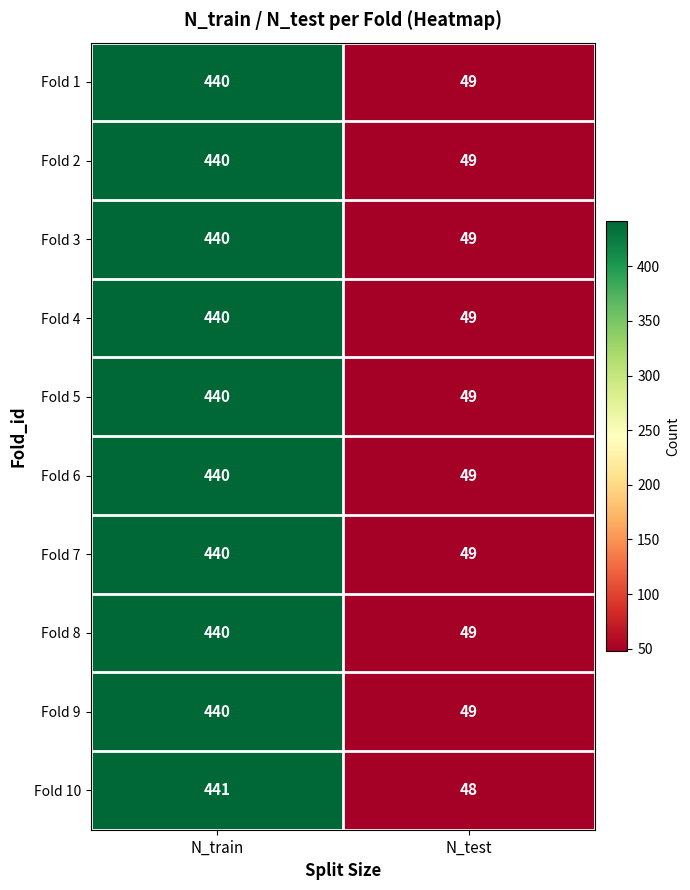

What is the greatest value displayed?

441